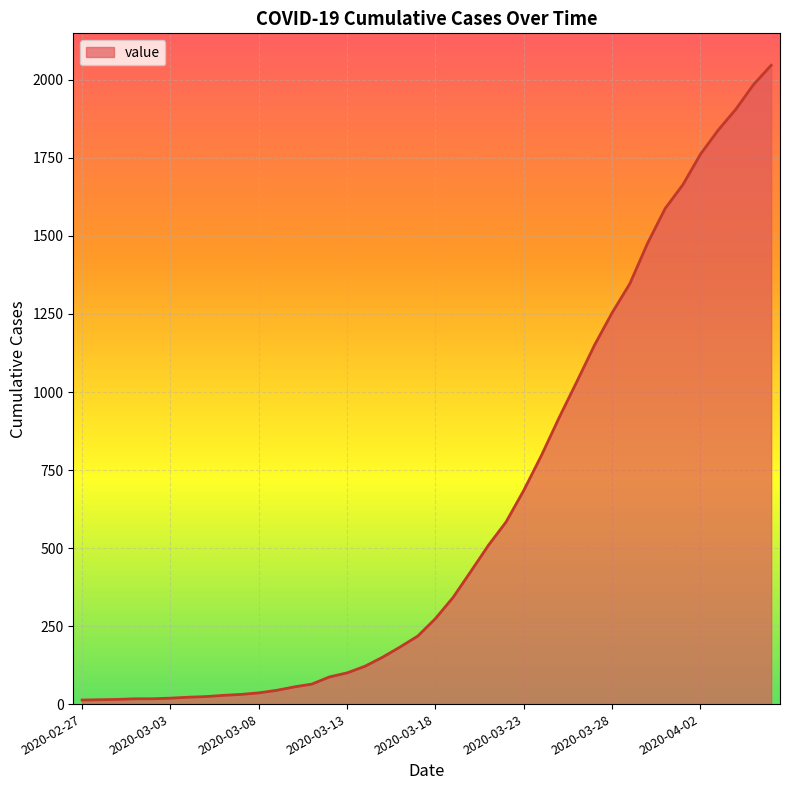

What is the maximum value shown in the chart?

2047